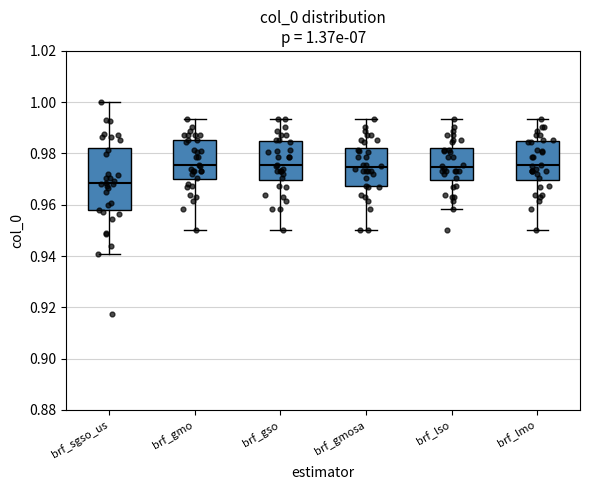

Which box's median line is the lowest?

brf_sgso_us